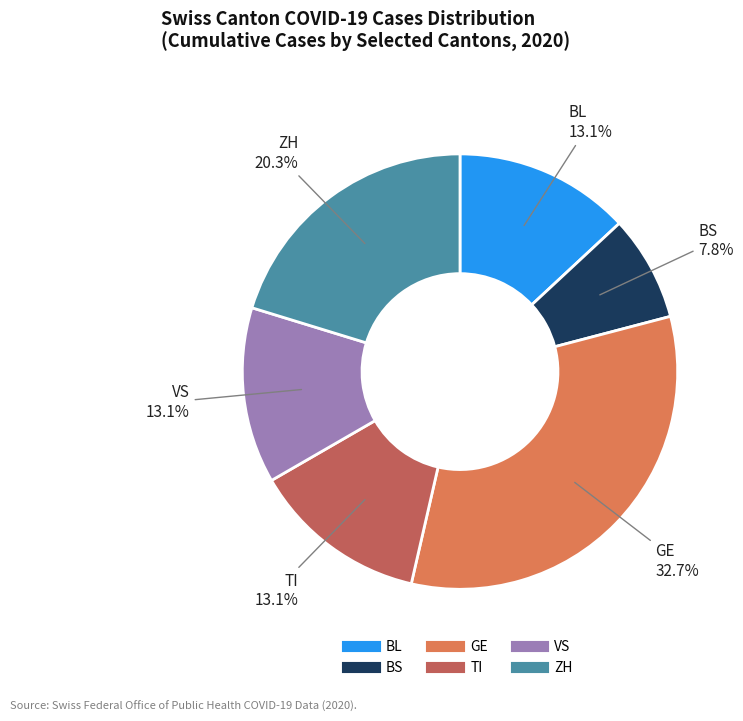

Does GE represent more than half of the total?

No